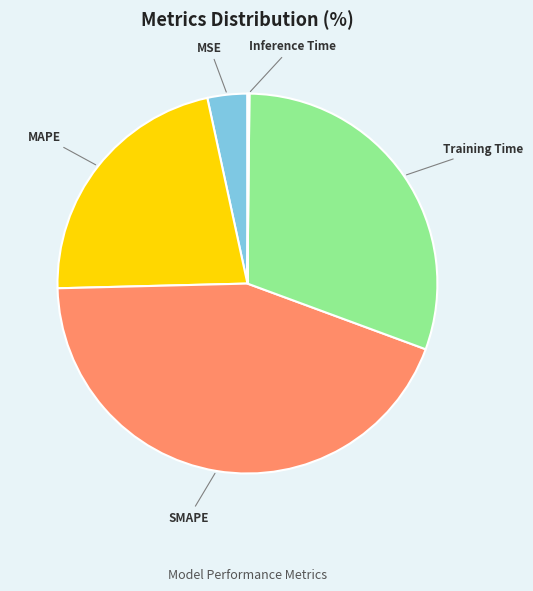

Between MSE and MAPE, which is larger?

MAPE